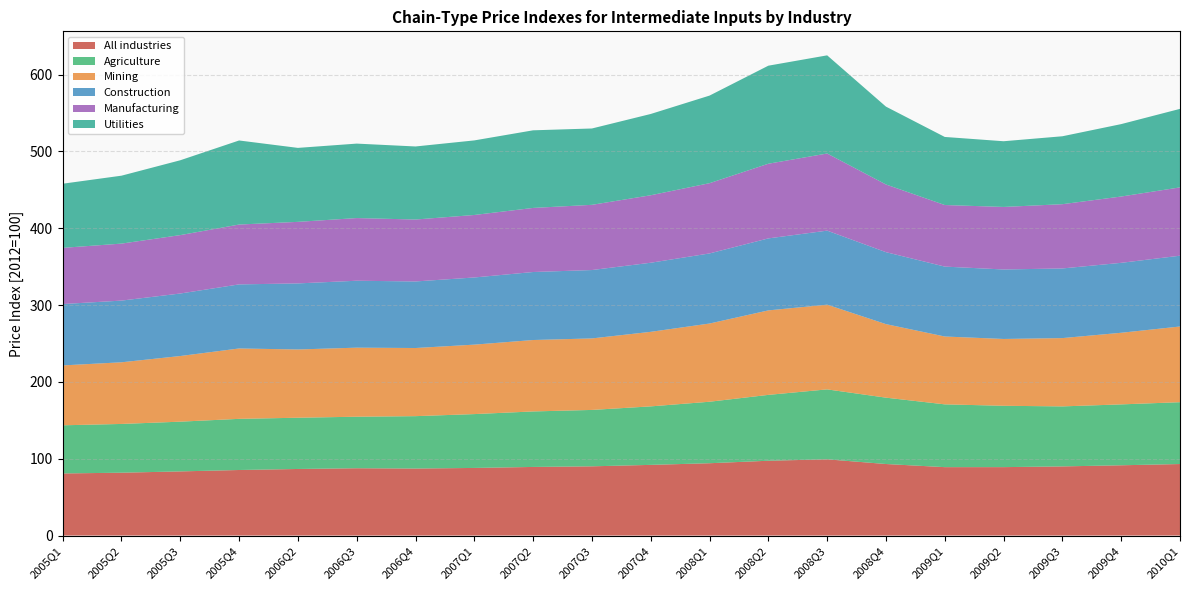

Reading left to right, transcribe all the data shown in this chart.

All industries: 80.8	81.8	83.5	85.3	86.6	87.6	87.2	88.0	89.3	90.1	92.0	94.1	97.3	99.2	93.1	89.0	89.0	90.0	91.4	93.1
Agriculture: 62.7	63.5	64.7	66.6	66.7	67.1	68.2	70.1	72.2	73.4	76.1	80.0	85.7	91.0	86.4	81.7	79.8	78.1	79.2	80.5
Mining: 77.9	80.2	85.4	91.6	88.8	89.9	88.7	90.4	93.0	93.1	97.0	101.8	109.9	110.2	95.7	88.3	87.0	88.9	93.2	98.5
Construction: 79.9	80.3	81.4	83.4	86.0	87.1	86.6	87.4	88.5	89.0	89.9	91.2	93.7	96.4	93.7	91.0	90.4	90.6	91.0	92.1
Manufacturing: 73.1	74.2	76.0	77.9	80.1	81.6	80.6	81.3	83.4	84.9	87.8	91.4	97.2	100.4	88.1	80.1	81.4	83.6	86.3	88.9
Utilities: 83.5	88.4	97.4	109.4	96.3	96.9	95.1	97.0	101.0	99.4	105.8	114.0	127.6	127.8	101.3	88.6	85.5	88.4	94.2	102.2